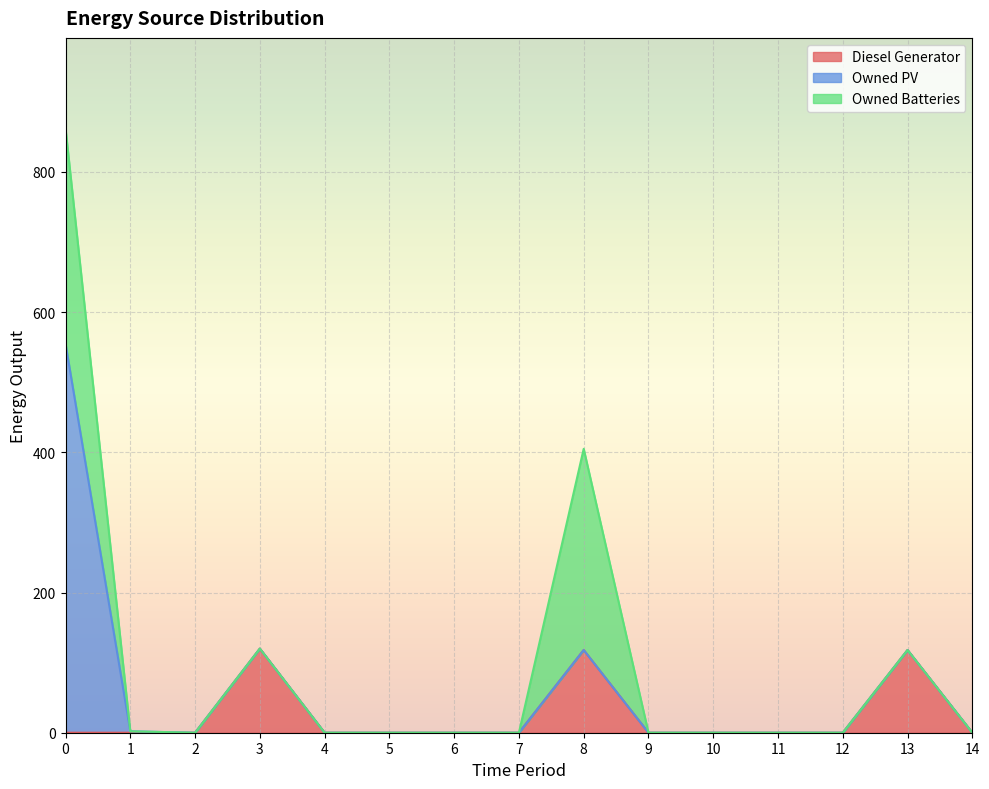

True or false: Diesel Generator and Owned PV cross at least once.

False